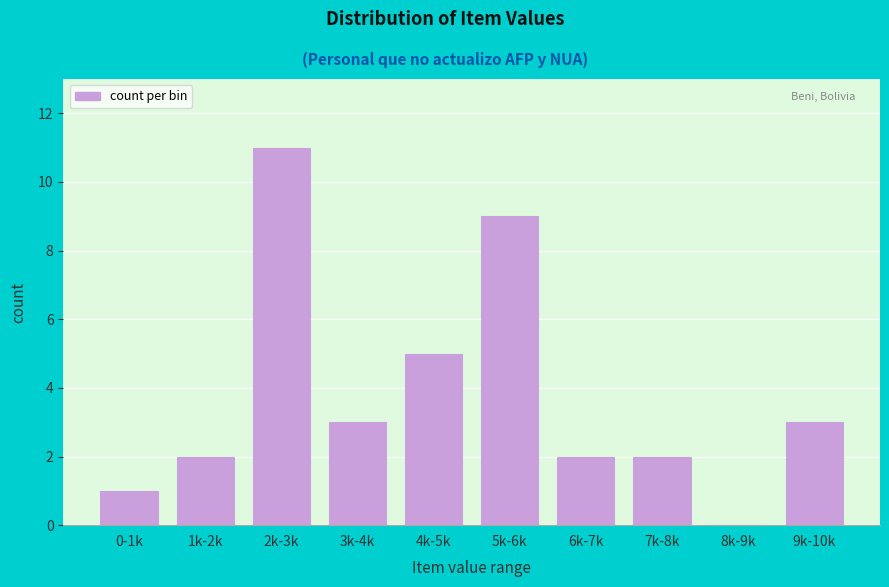

Reading left to right, extract all data points from this chart.

0-1k=1	1k-2k=2	2k-3k=11	3k-4k=3	4k-5k=5	5k-6k=9	6k-7k=2	7k-8k=2	8k-9k=0	9k-10k=3